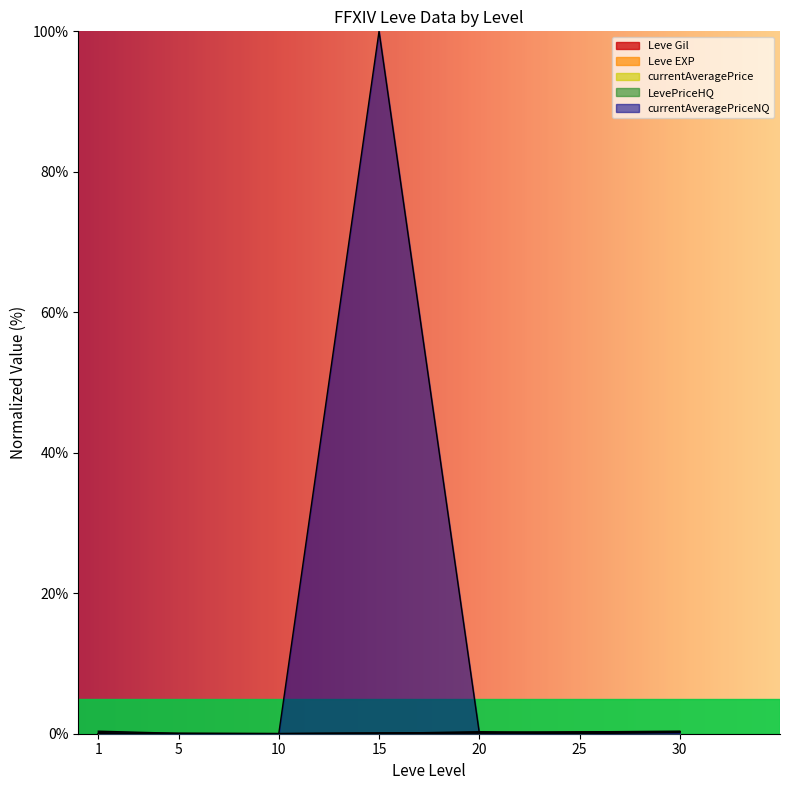

True or false: Leve Gil and Leve EXP intersect in this chart.

True